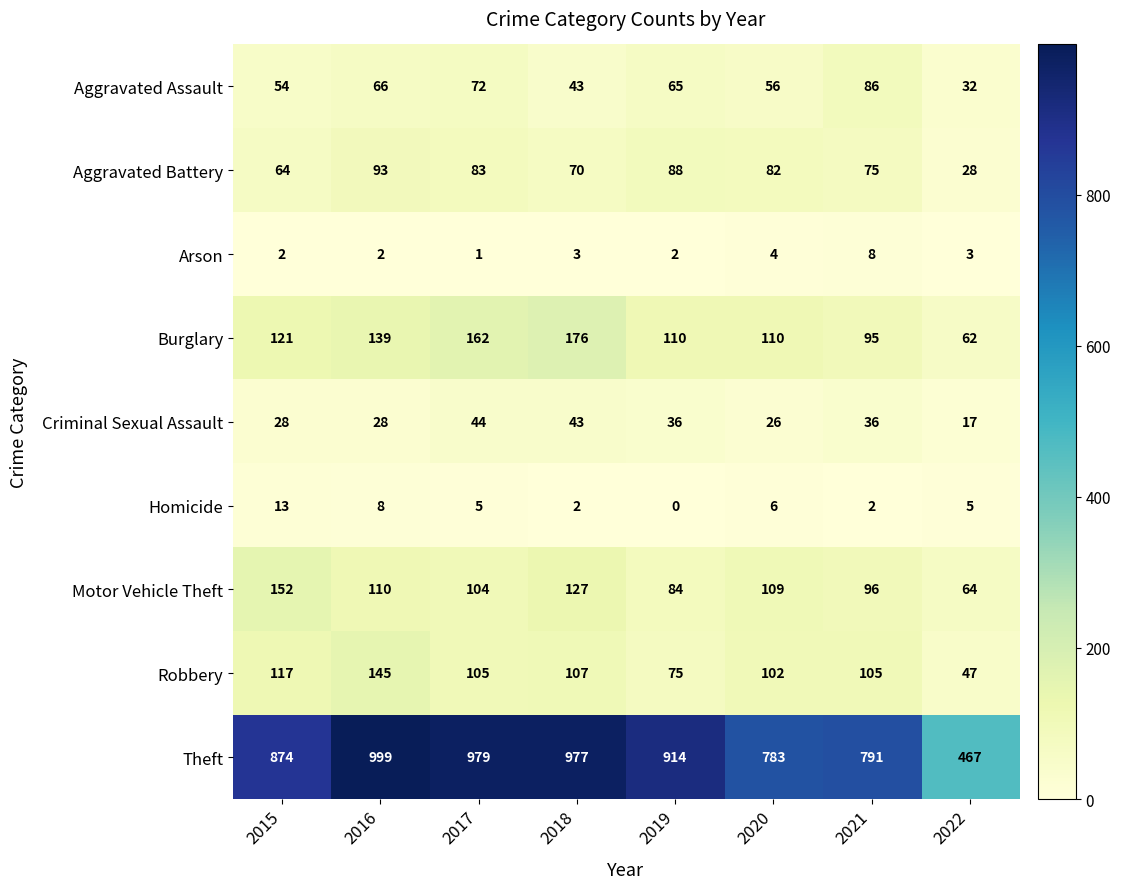

At which category does the chart reach its minimum across all series?

2019